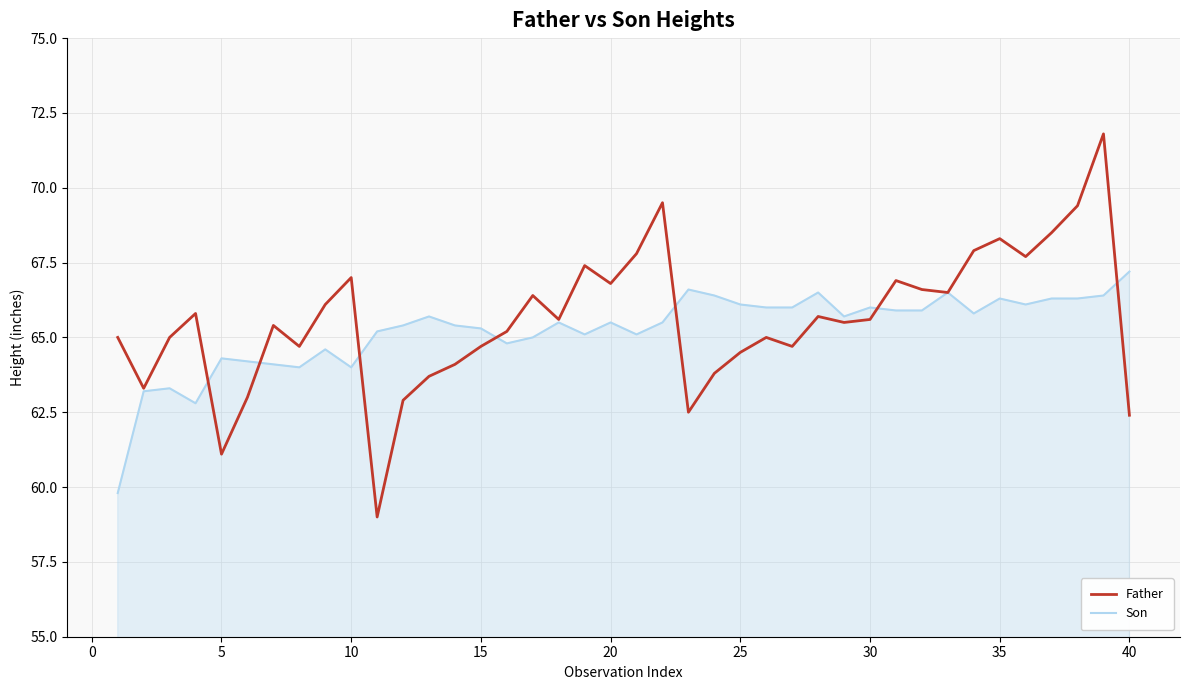

Which series has the largest range (max minus min)?

Father